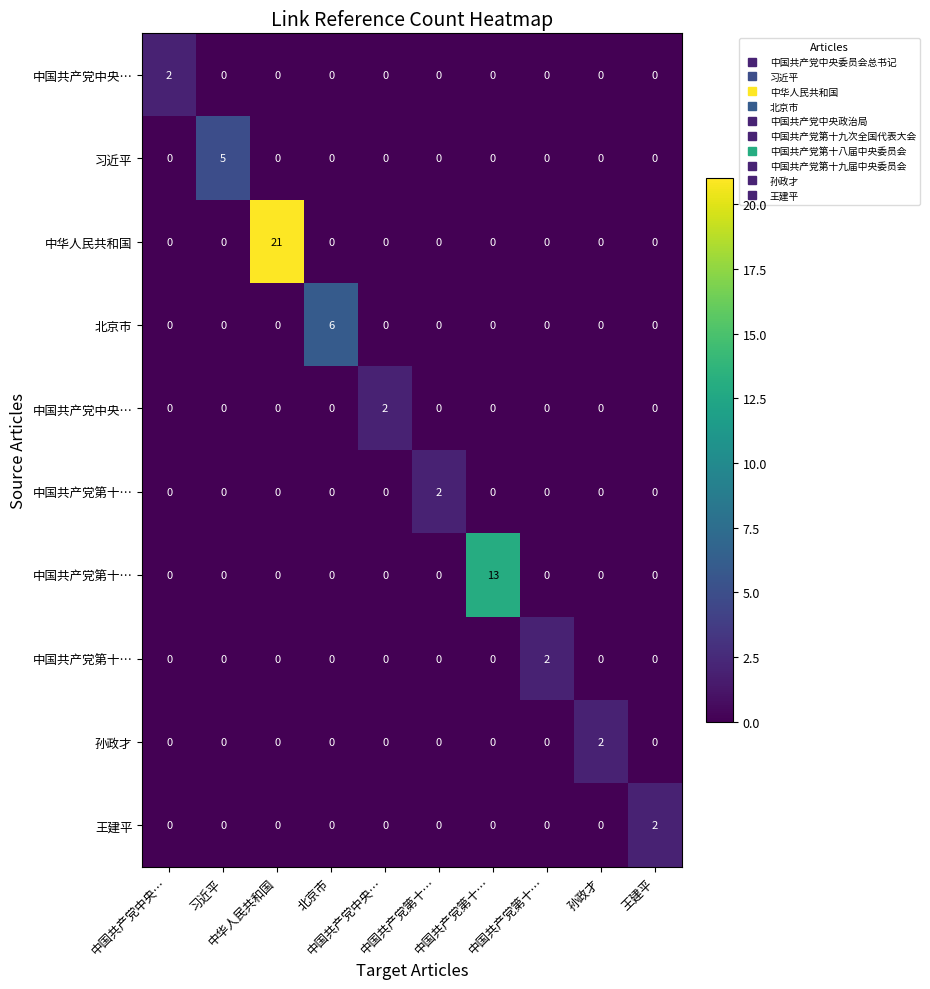

How many data points does each series have?

10